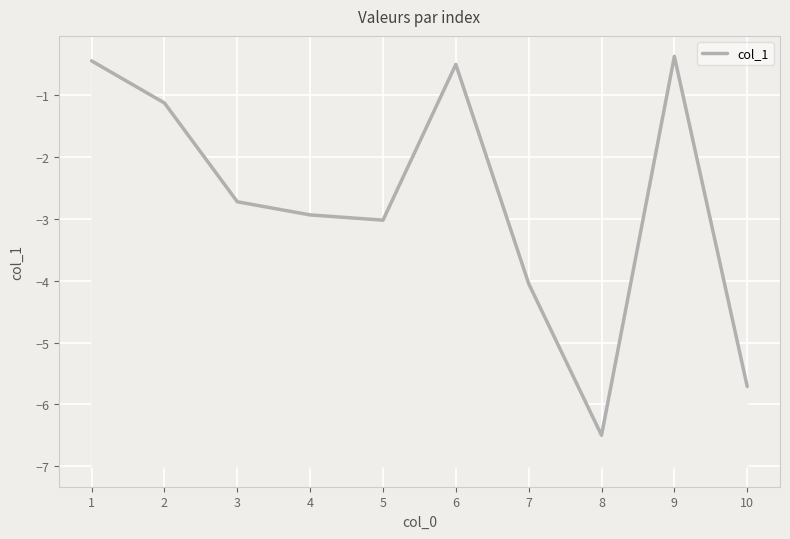

What is the value of the 3rd point from the left?

-2.7